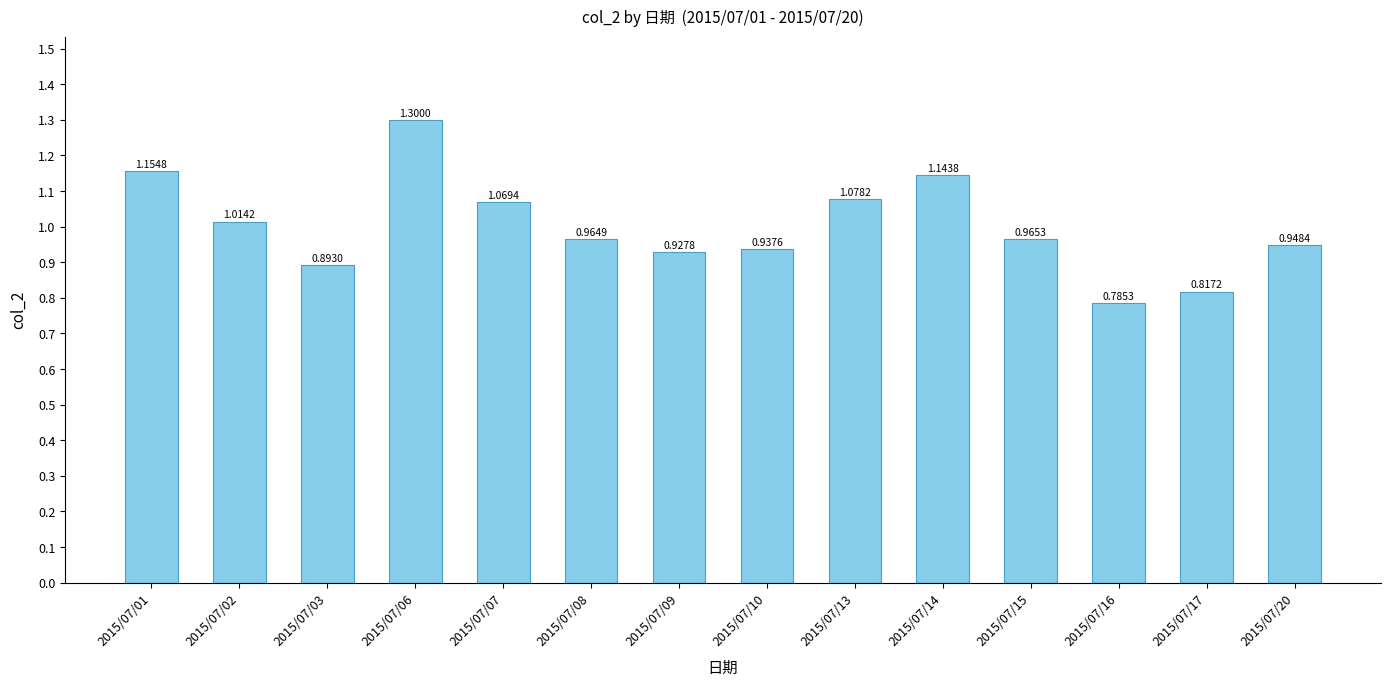

What is the difference between the second highest and second lowest values?

0.3